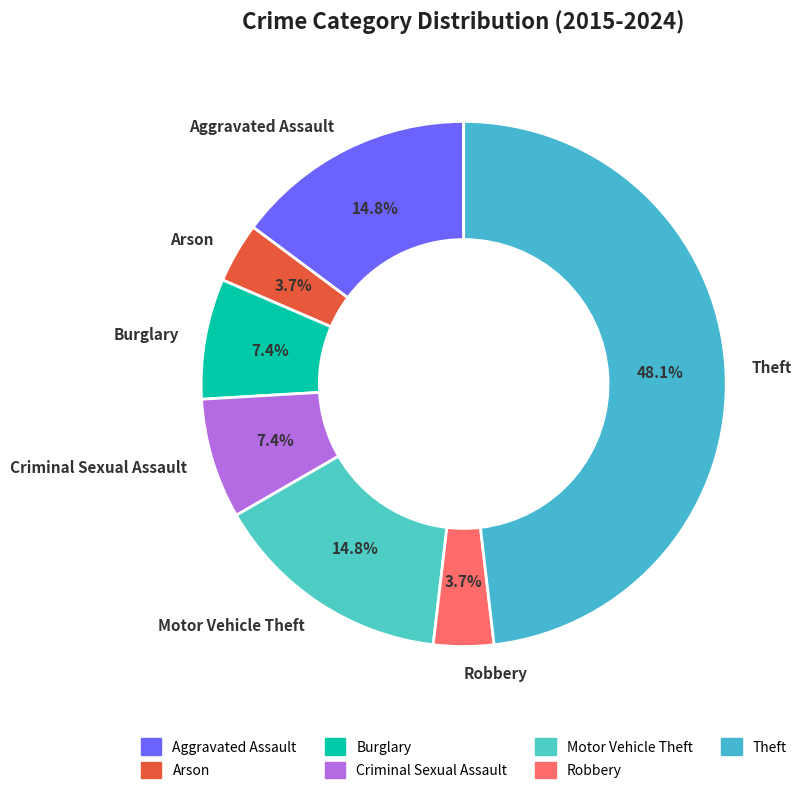

What percentage is the Robbery slice, to the nearest percent?

4%